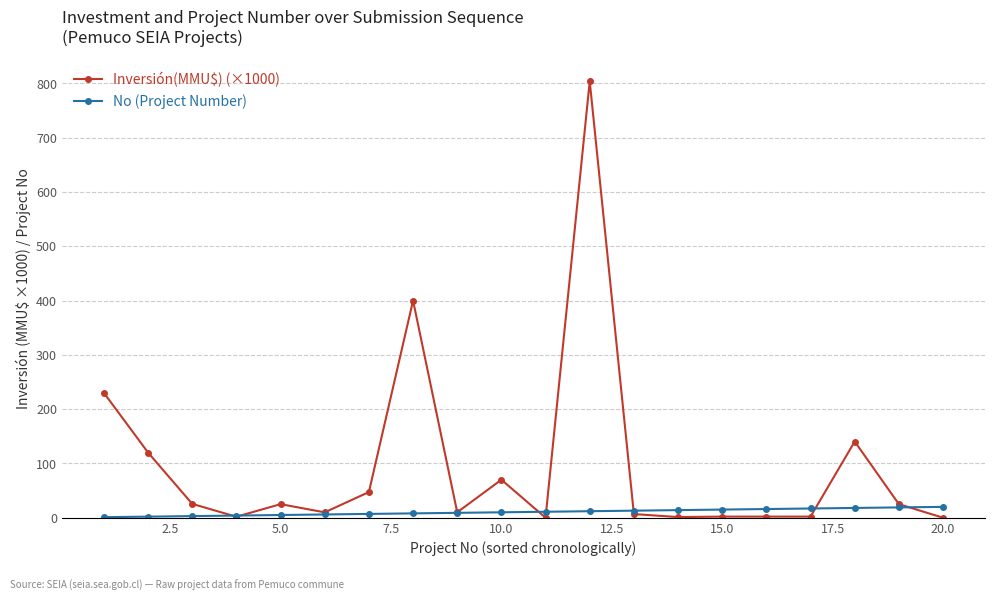

Is this an area chart (filled region under the line)?

No